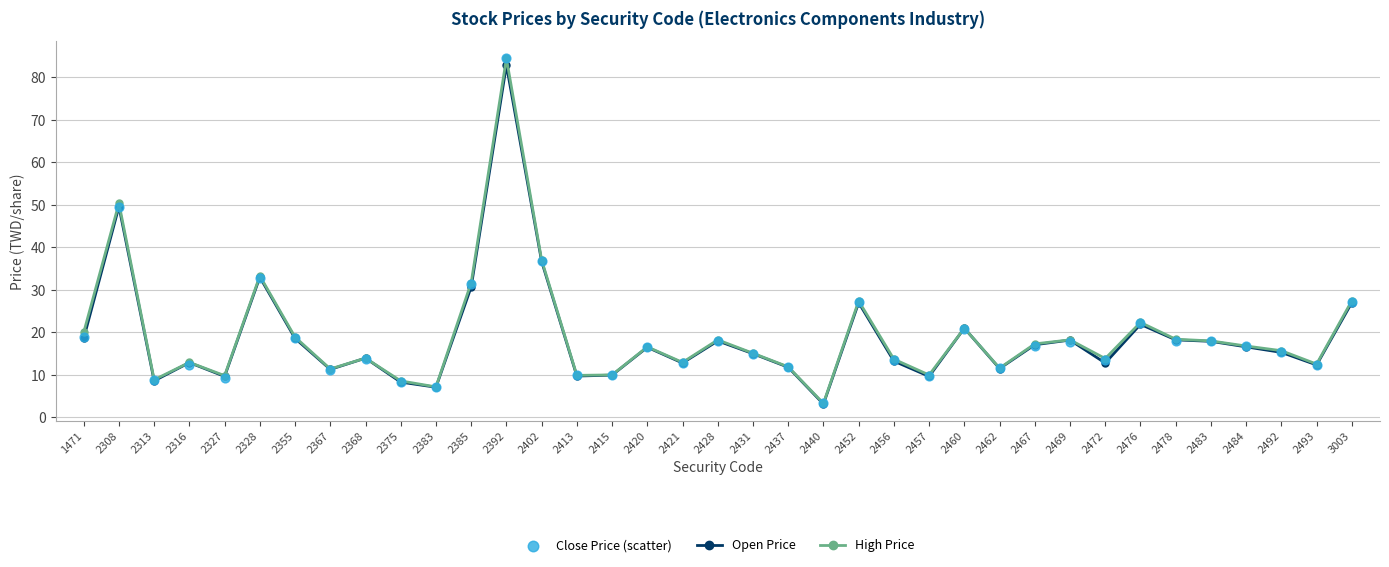

Which series reaches the maximum Y coordinate?

High Price